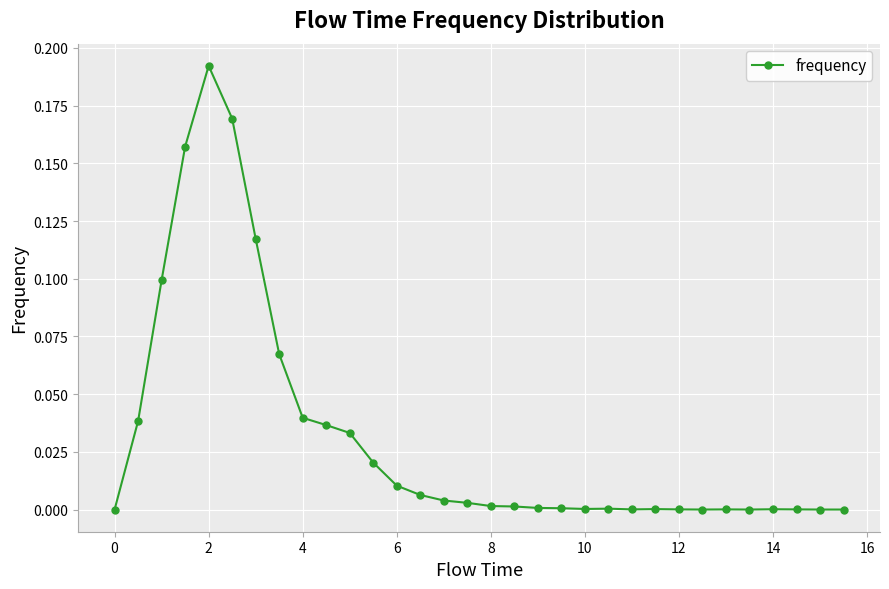

True or false: the data has more than 0 interior local peaks.

True